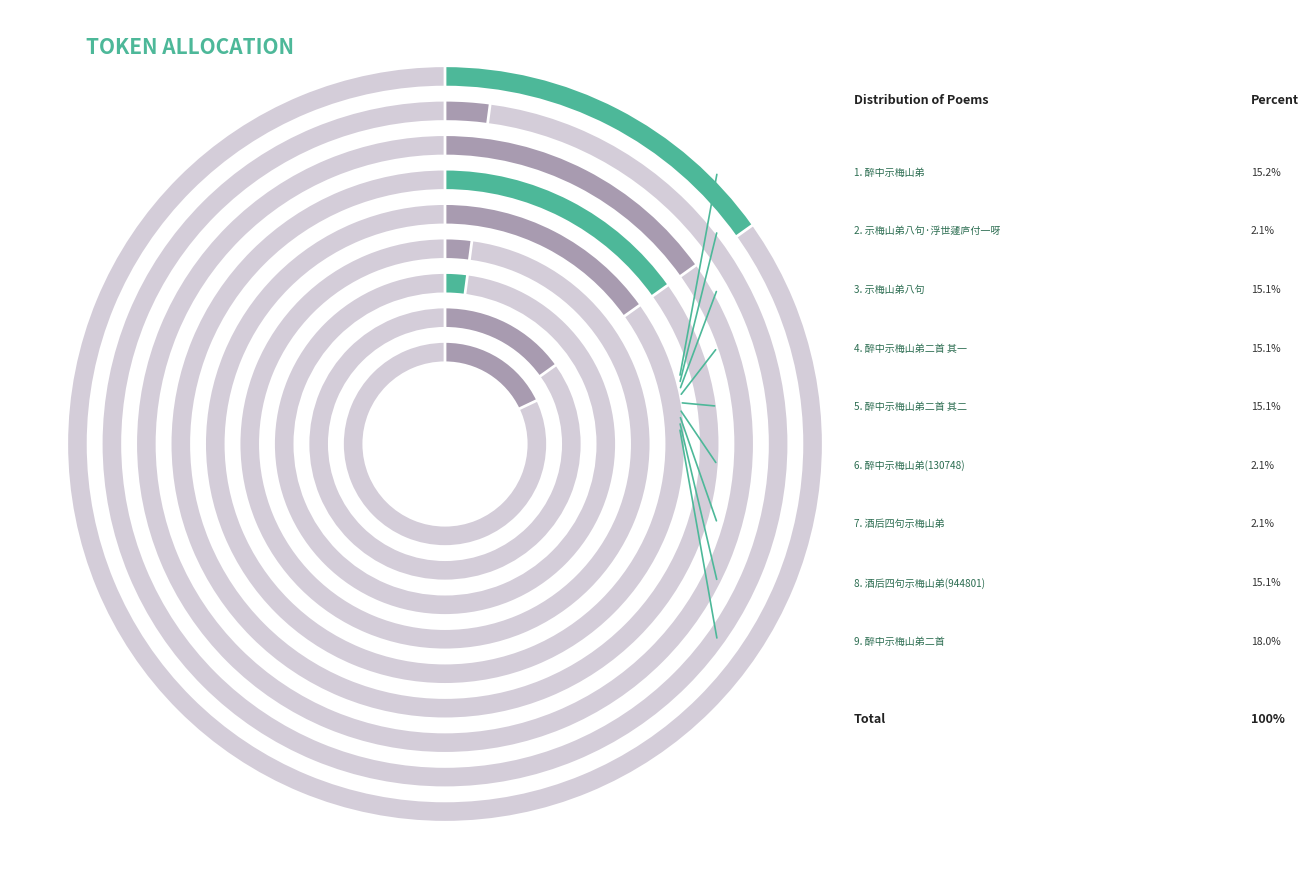

Count the number of slices in the pie.

9